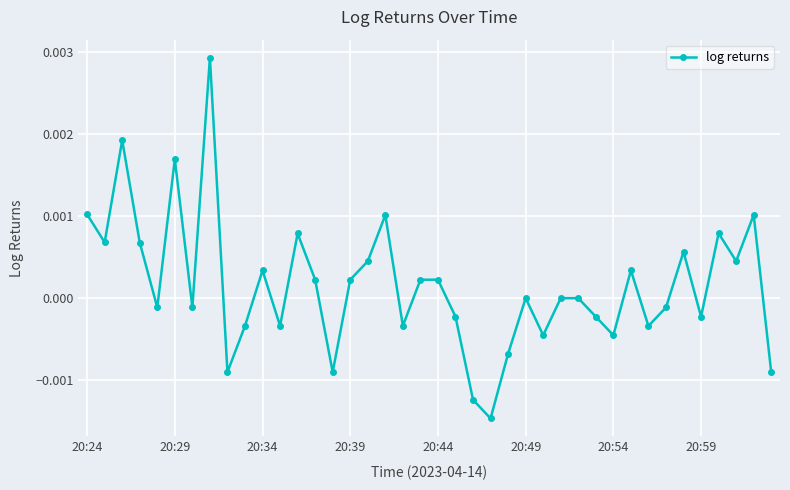

How many interior local valleys (lower than both neighbors) does the data have?

13